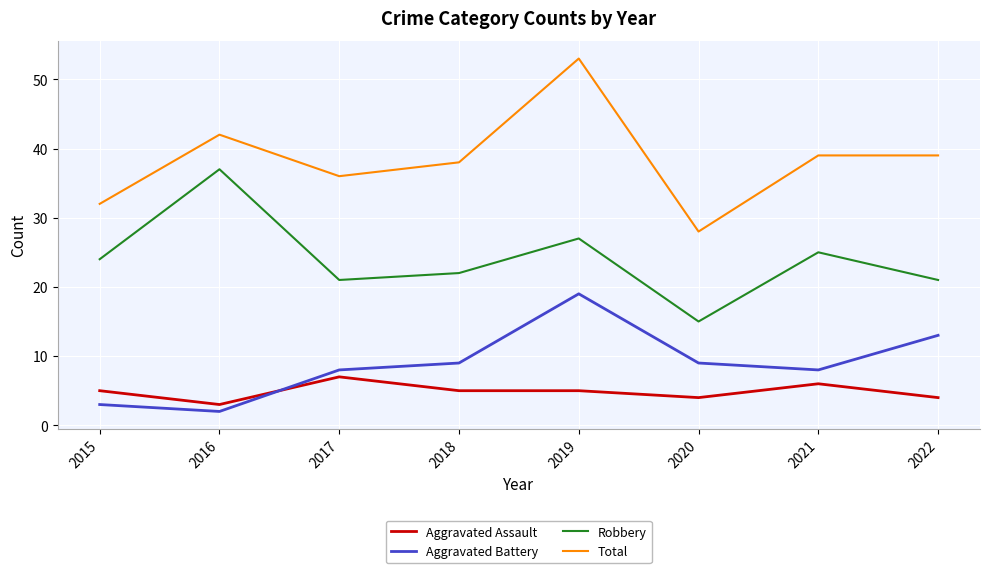

What is the sum of all Aggravated Battery values?

71